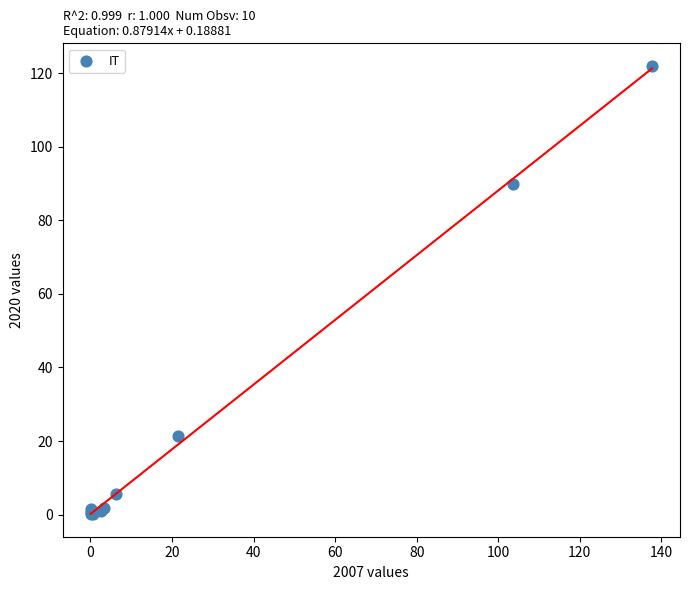

What Y value in the scatter plot is closest to 61?

89.8